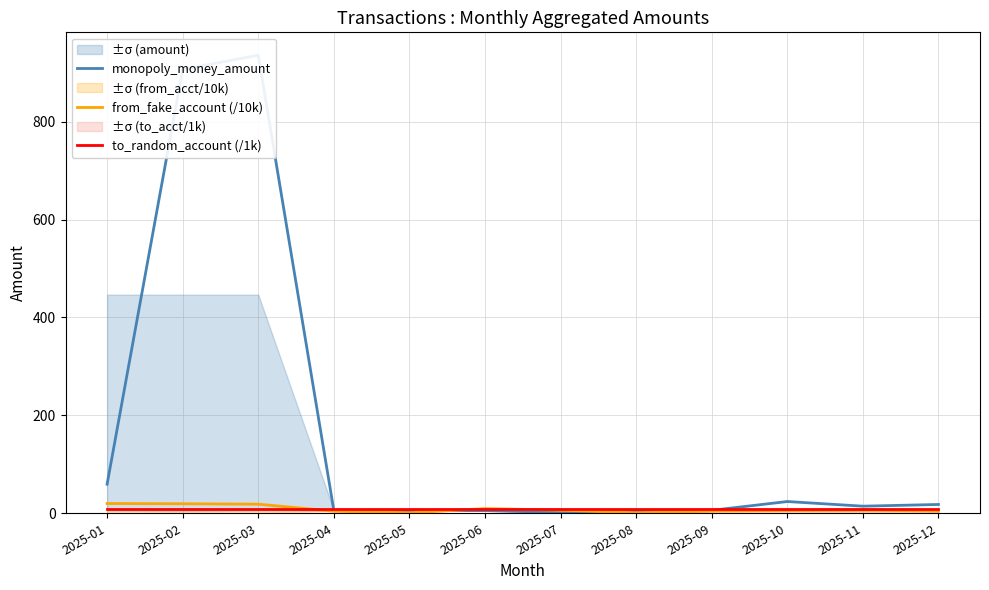

Where is from_fake_account (/10k) nearest to the value 10?

2025-06